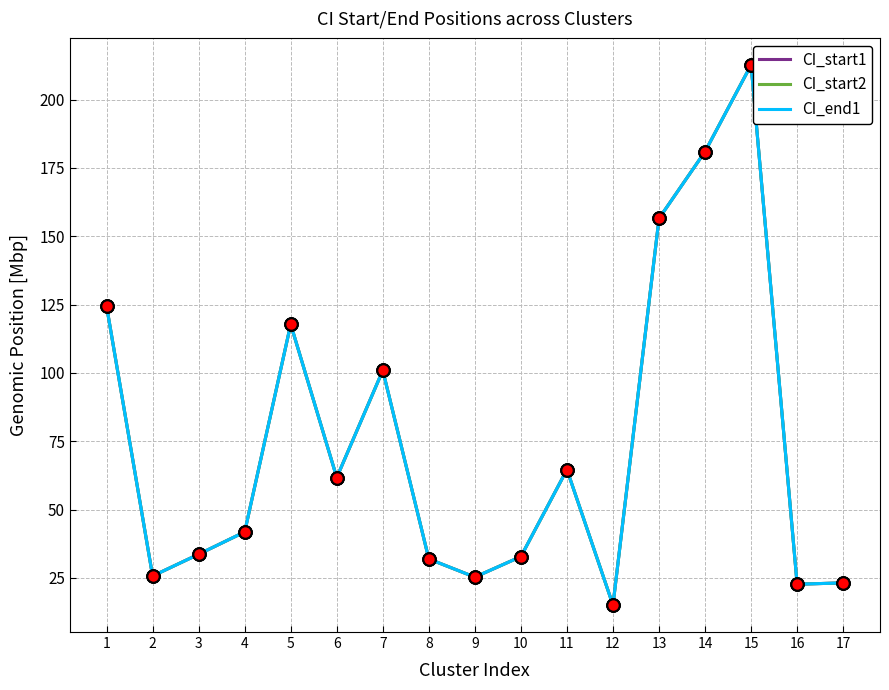

Is the value of CI_start2 at 5 greater than the value of CI_start1 at 11?

Yes